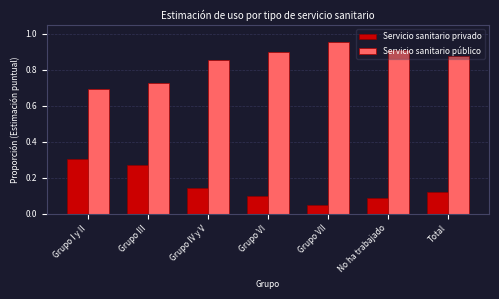

What is the difference between the highest and lowest values at Grupo VI?

0.8